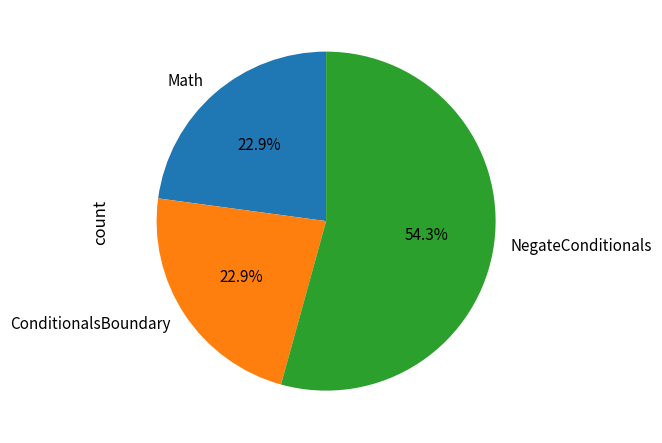

How much of the chart is everything except Math?

77.1%